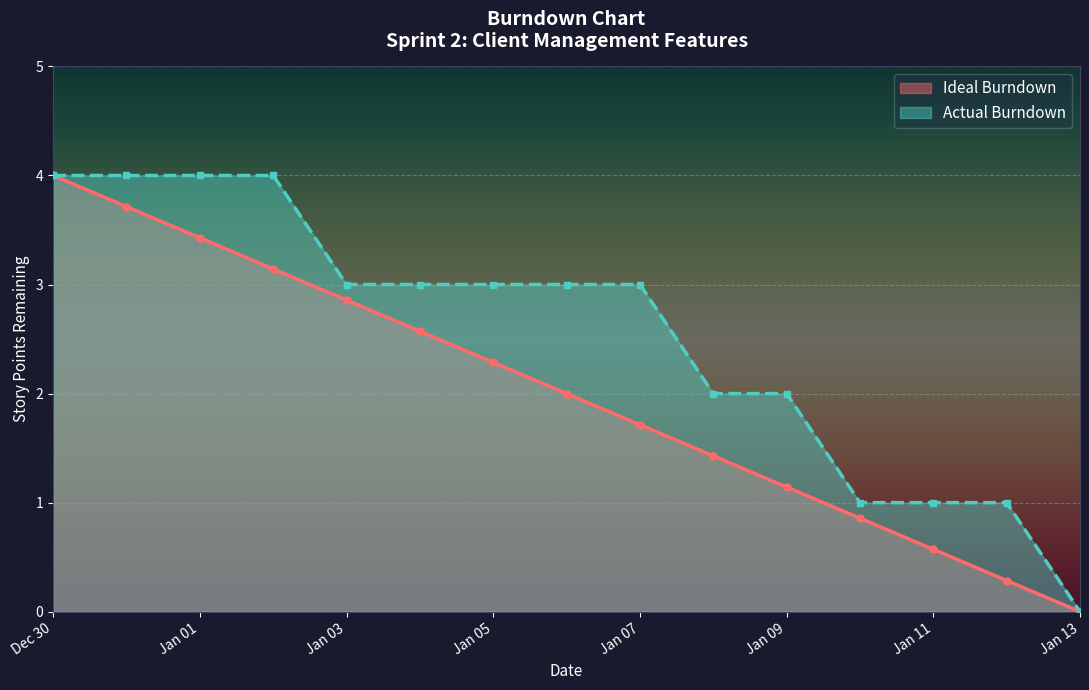

At how many categories does at least one series exceed 0?

14